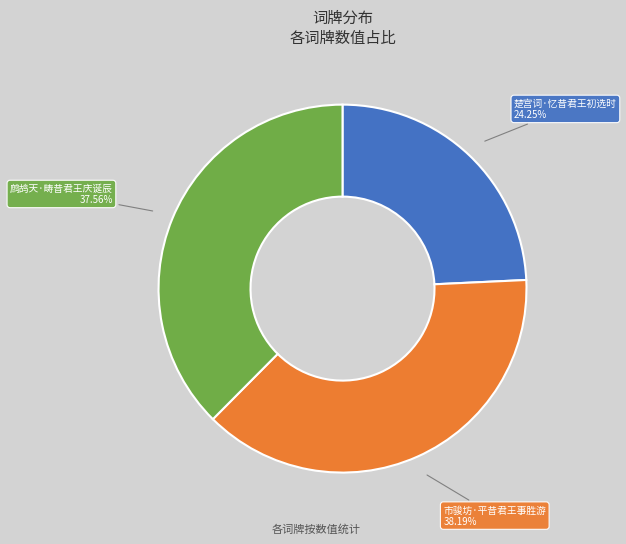

To the nearest percent, what portion does 楚宫词·忆昔君王初选时 represent?

24%